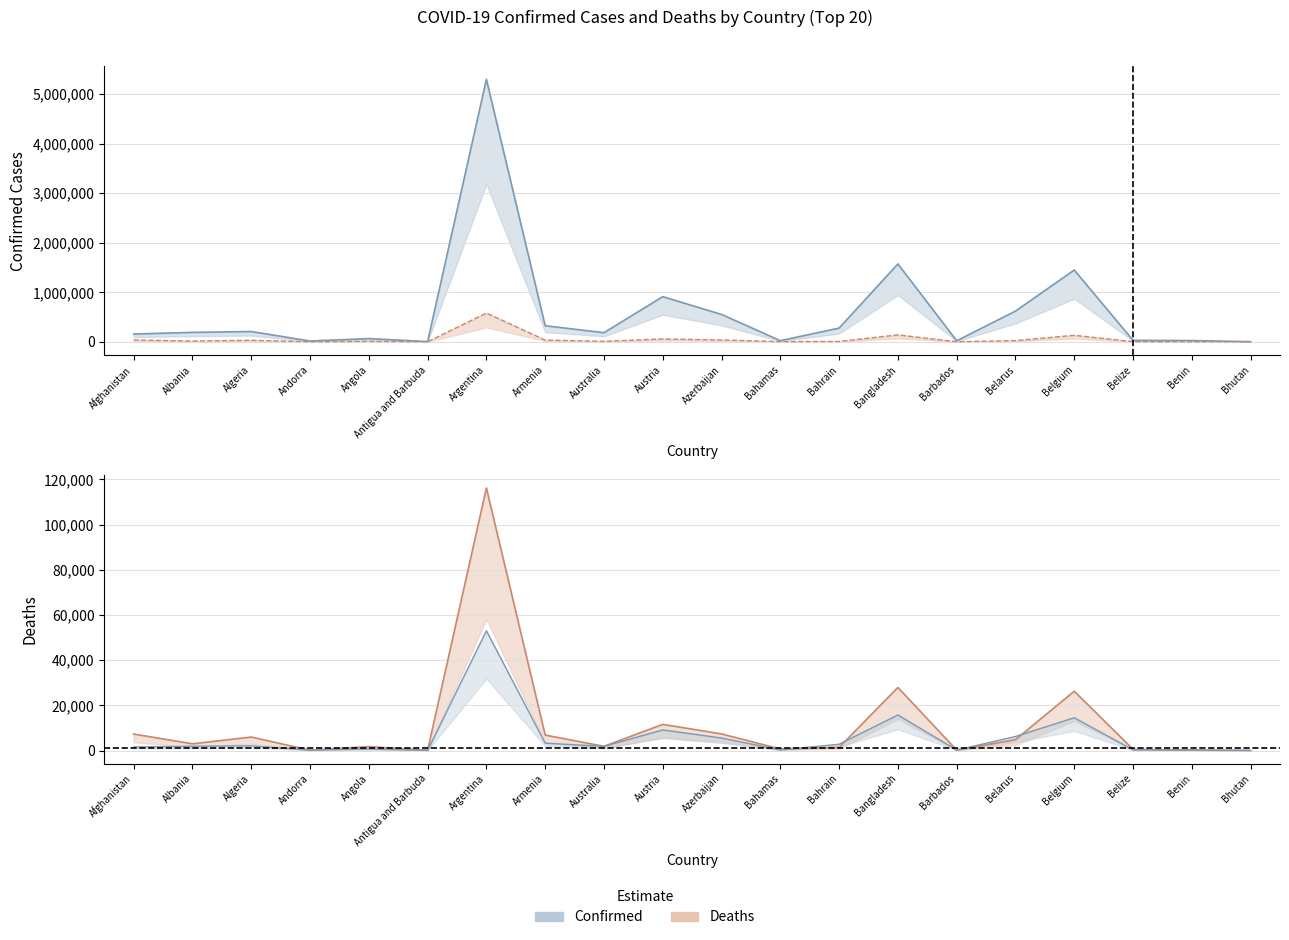

True or false: Deaths and Confirmed ÷100 cross at least once.

True